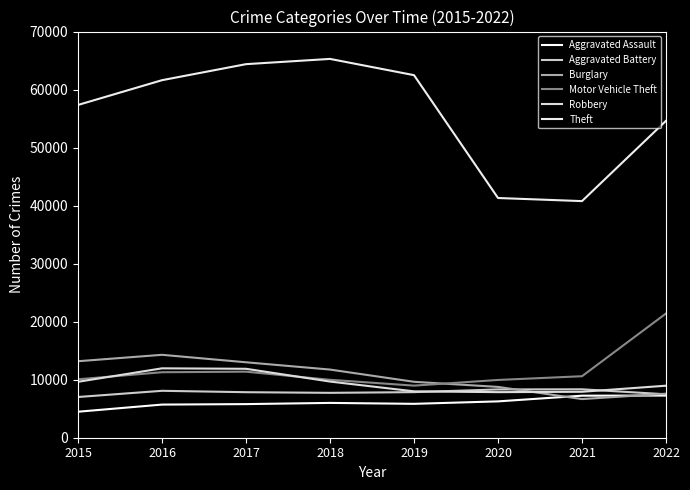

How many interior local peaks does the Burglary series have?

1